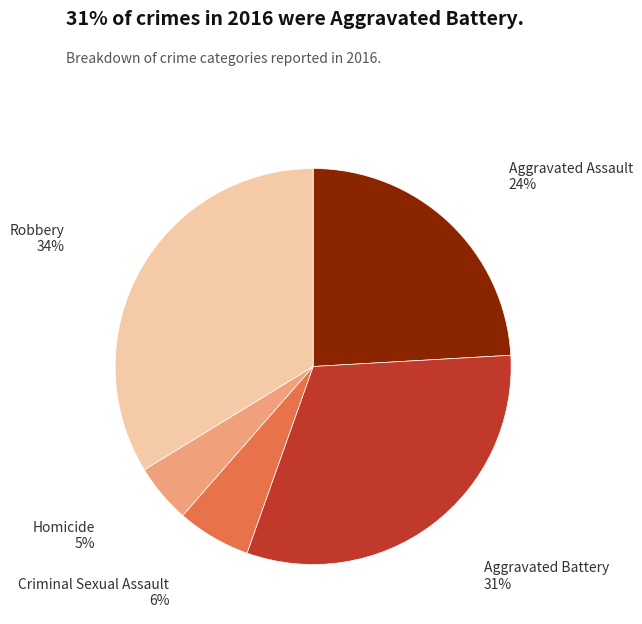

To the nearest percent, what is the combined percentage of Robbery and Aggravated Assault?

58%